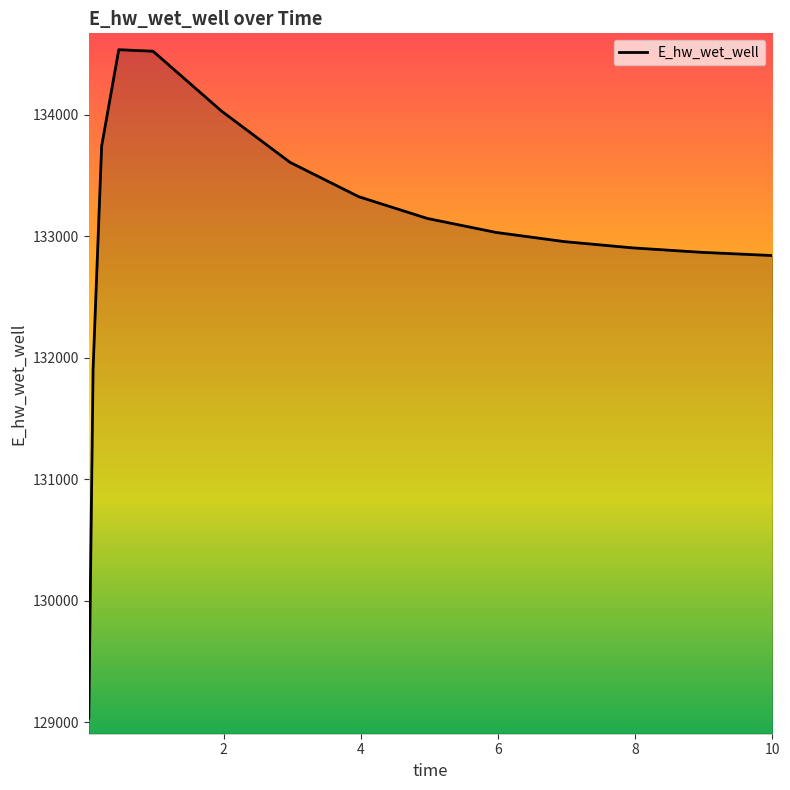

What is the difference between the maximum and minimum values?

5499.9